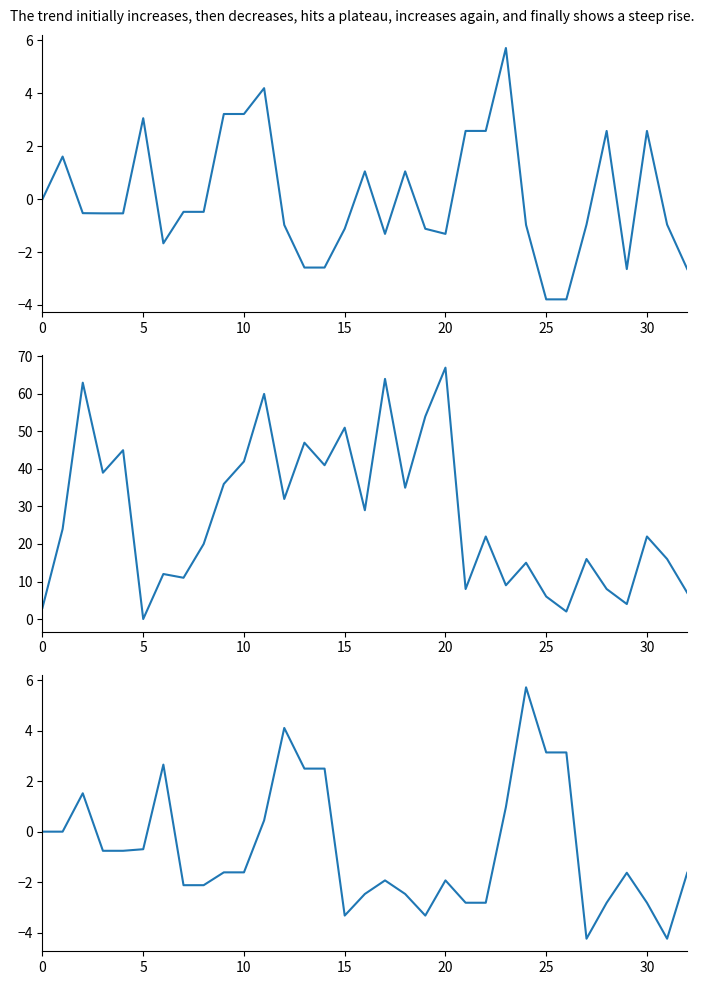

What is the label of the 11th point from the right?

22